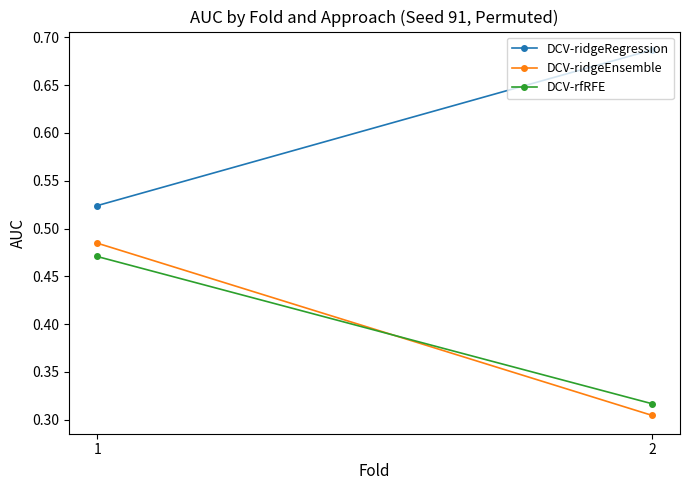

What is the sum of all DCV-rfRFE values?

0.8